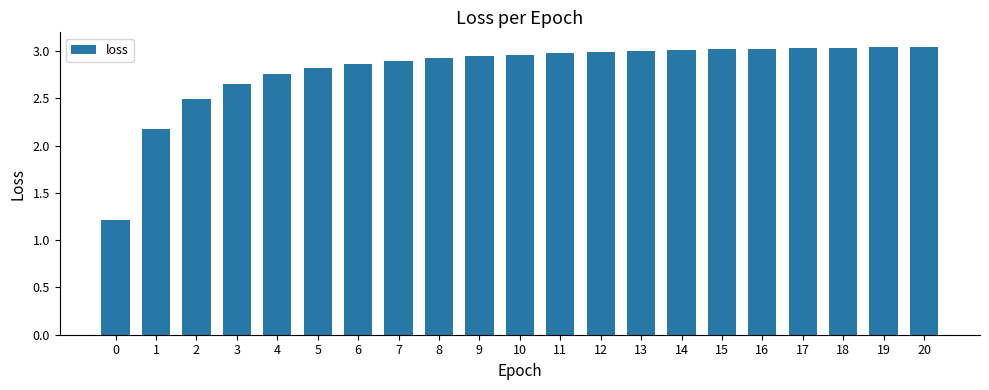

What is the change in value from 8 to 16?

+0.1